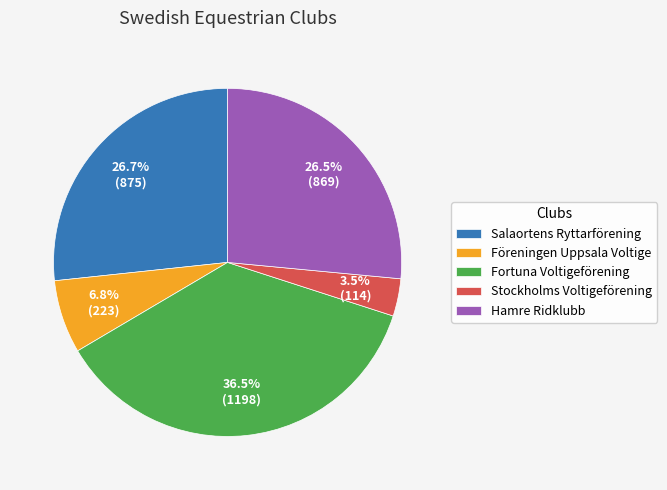

To the nearest percent, what is the average slice percentage?

20%